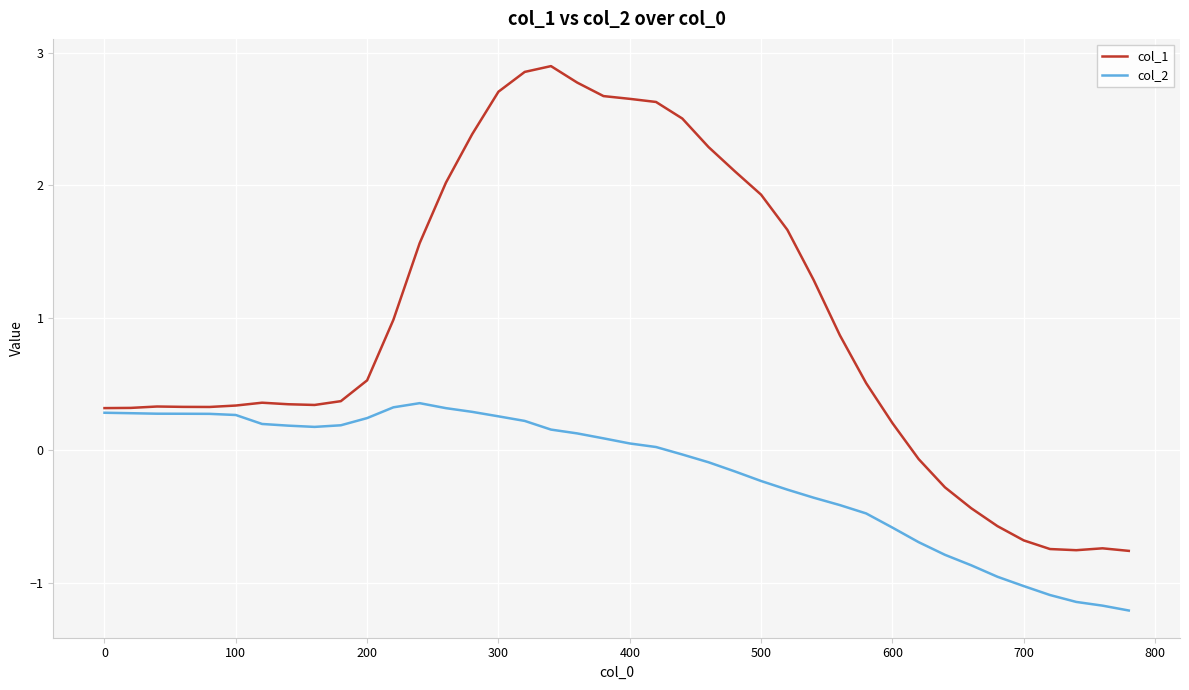

What is the difference between the maximum and minimum values in the col_2 series?

1.6